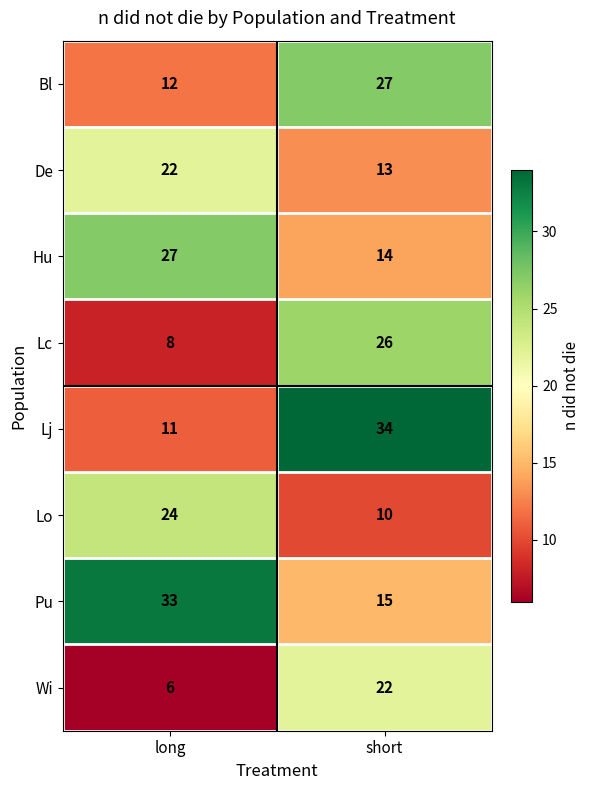

What is the sum of the Pu values at short and long?

48